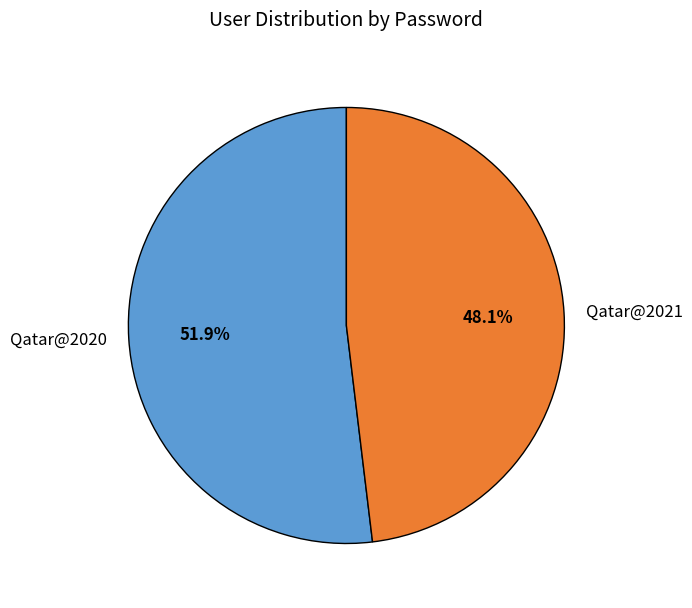

Do Qatar@2020 and Qatar@2021 together represent more than half of the pie?

Yes